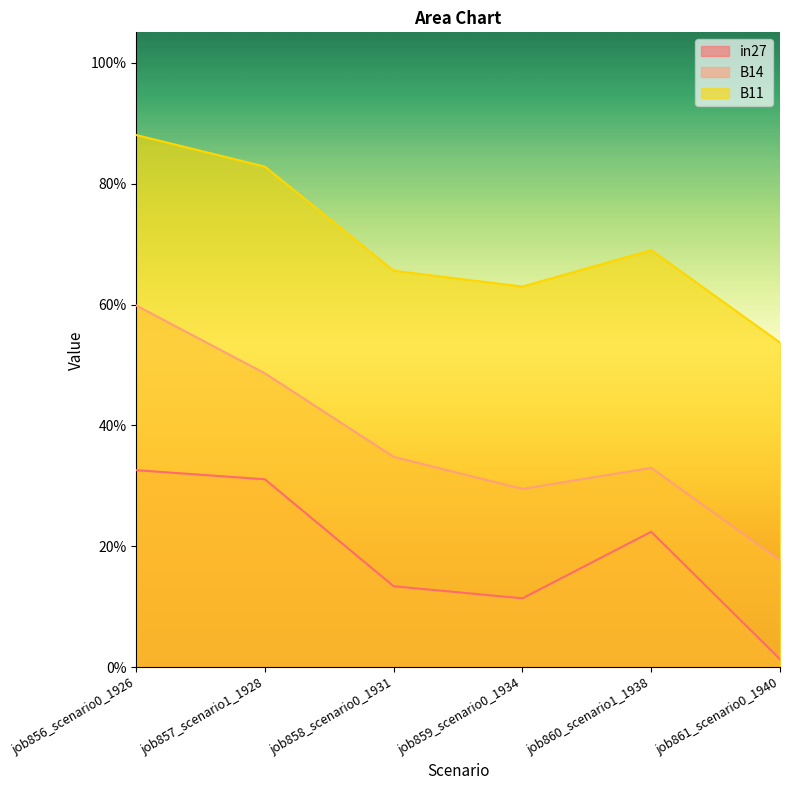

What is the sum of all B11 values?

4.2